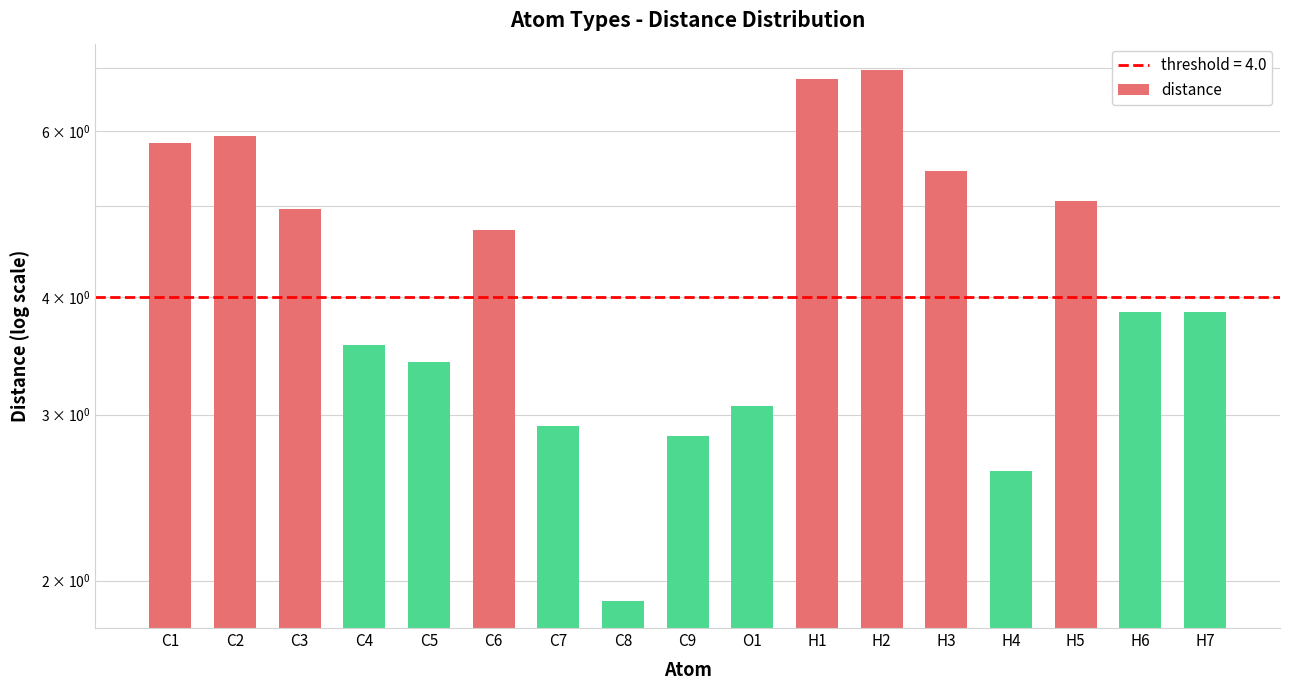

Read the value at C3.

5.0